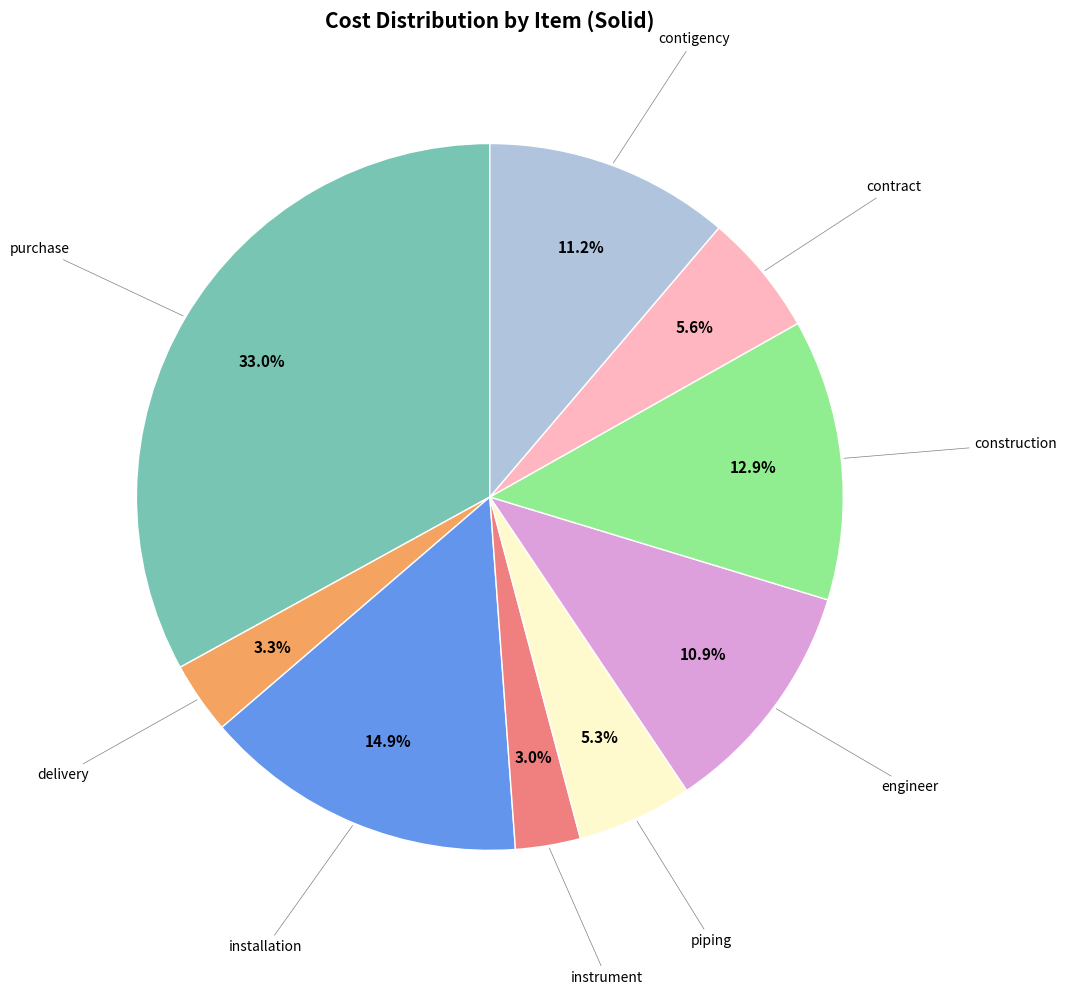

Is there any slice that represents more than half of the pie?

No